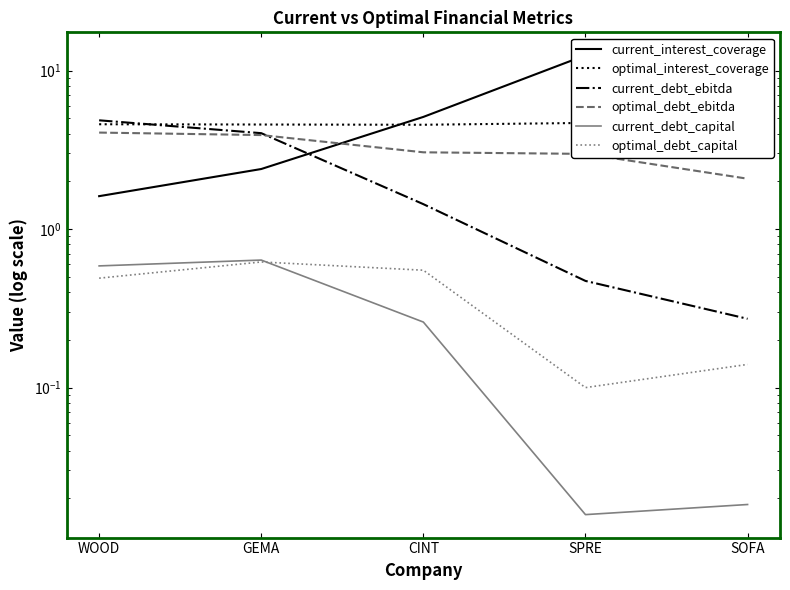

At how many categories does at least one series exceed 3?

5